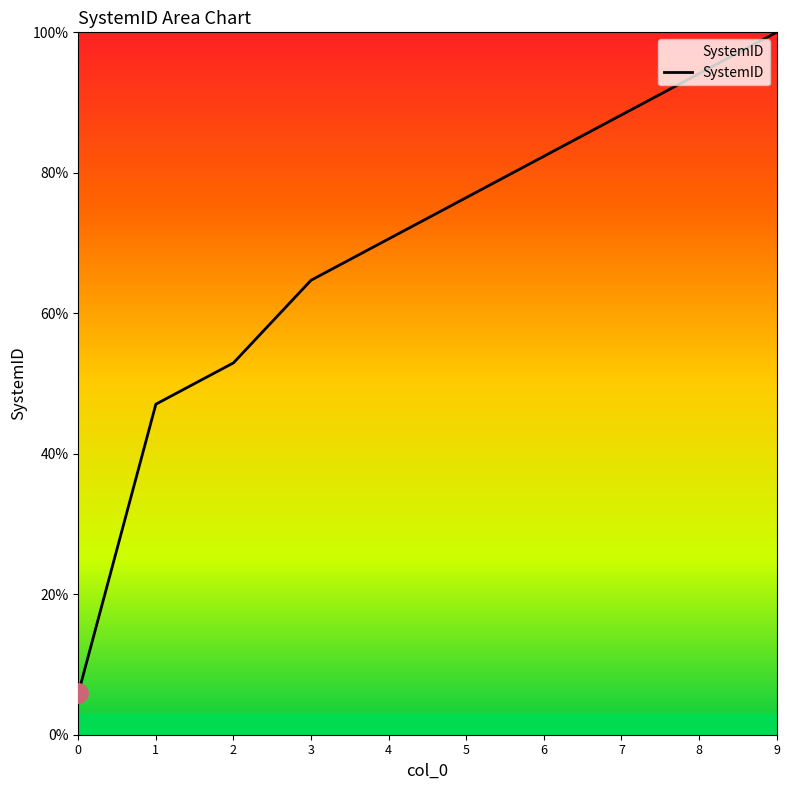

The value at 6 is 33.5. True or false?

False